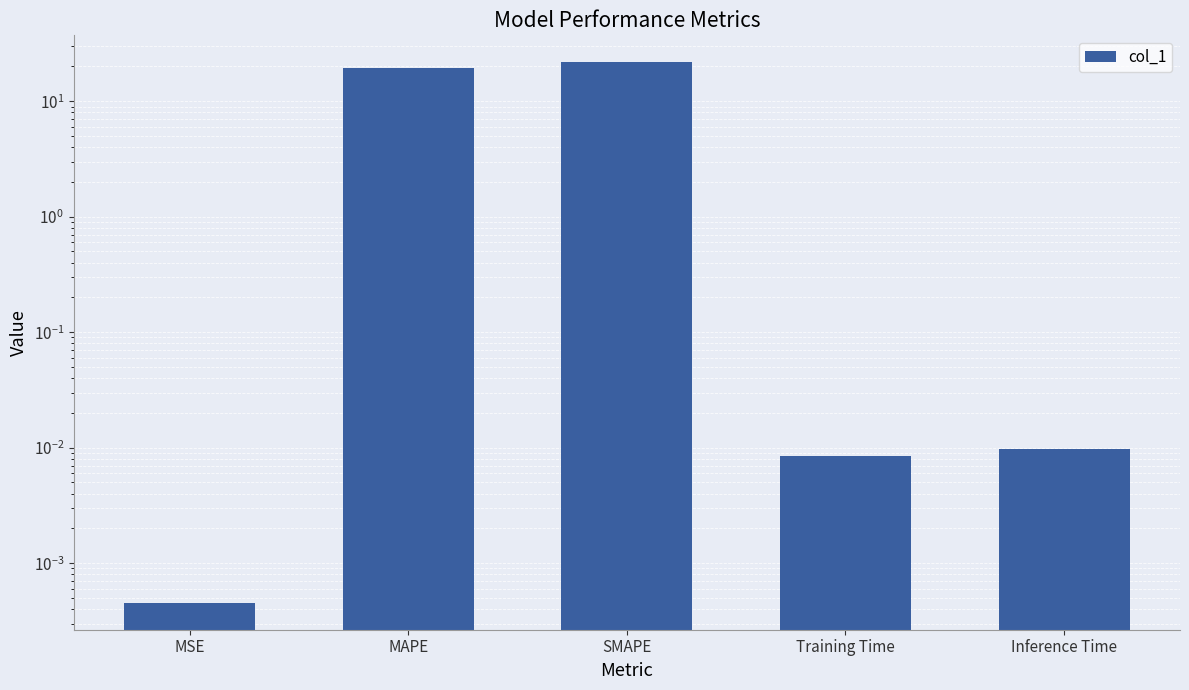

List the labels in order of value, largest first.

SMAPE, MAPE, Inference Time, Training Time, MSE